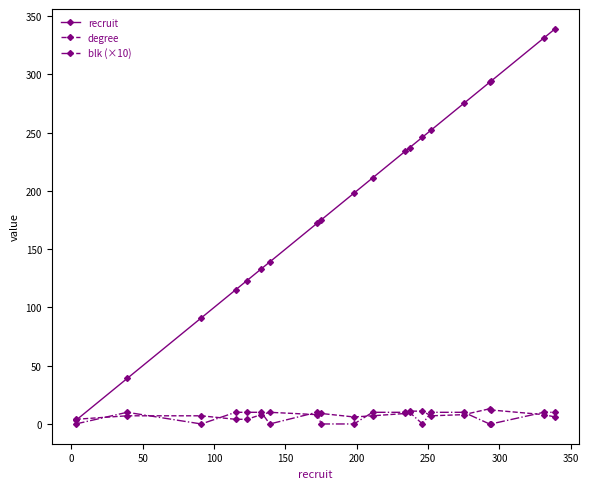

What is the average value of the recruit series?

195